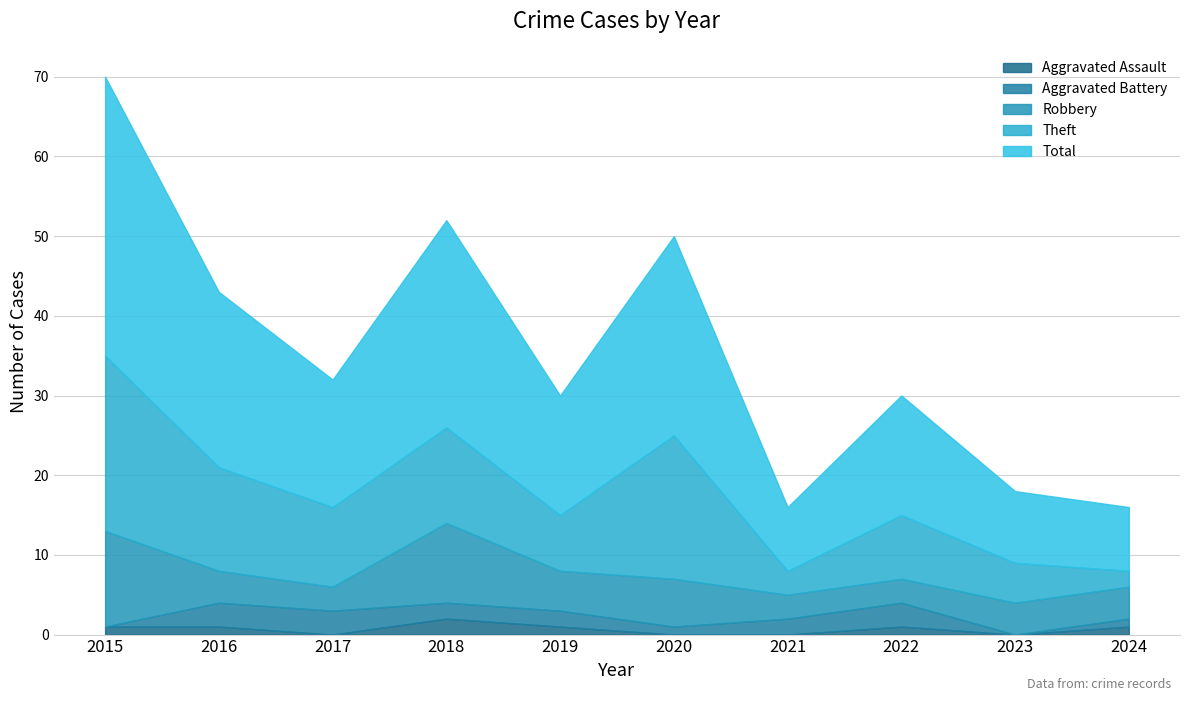

What are all the series names shown in the legend?

Aggravated Assault, Aggravated Battery, Robbery, Theft, Total